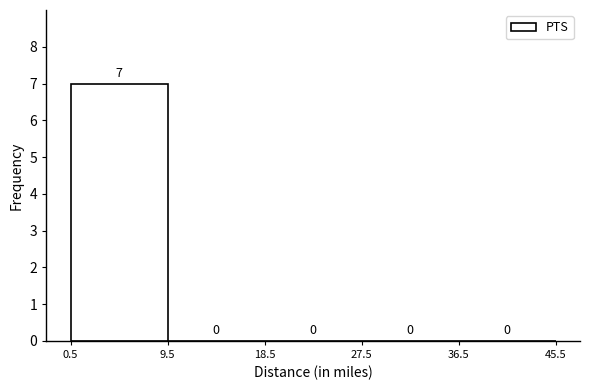

Reading left to right, transcribe this chart: for each bar, give the range it covers on the x-axis and its height.

0.5 to 9.5: 7
9.5 to 18.5: 0
18.5 to 27.5: 0
27.5 to 36.5: 0
36.5 to 45.5: 0